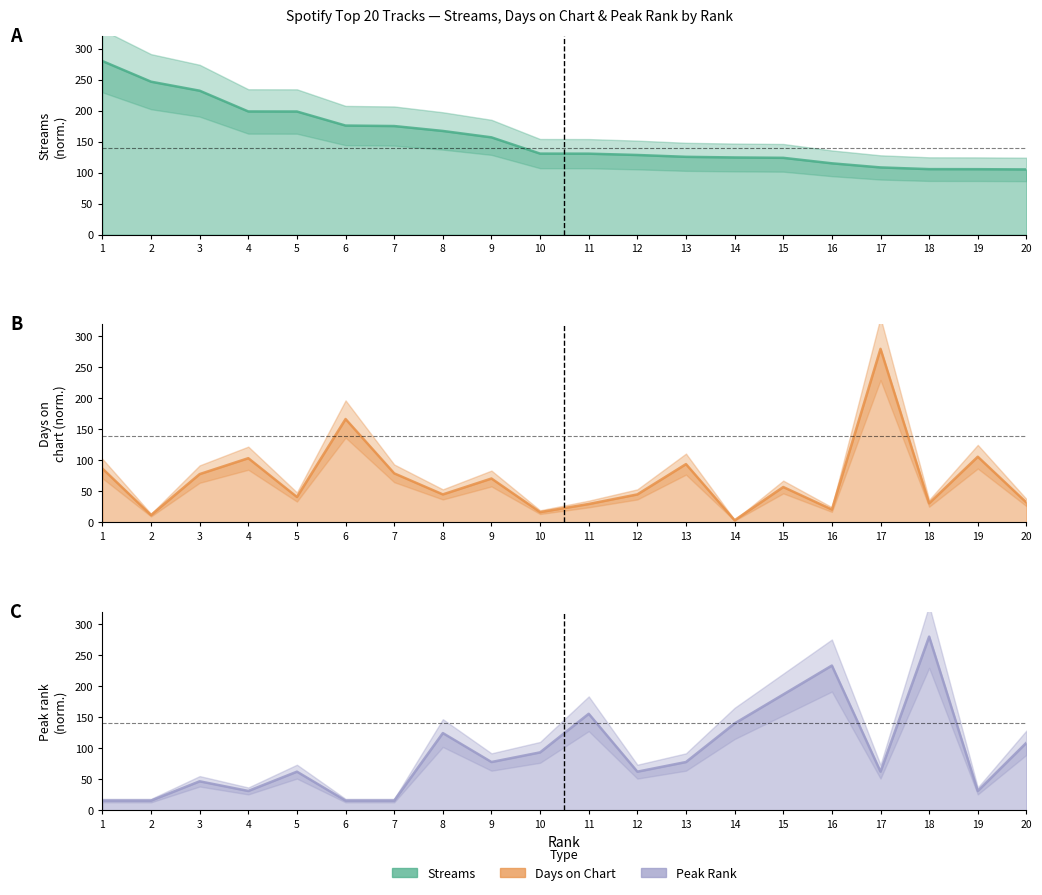

List the series in order of their peak value, highest first.

streams, days_on_chart, peak_rank